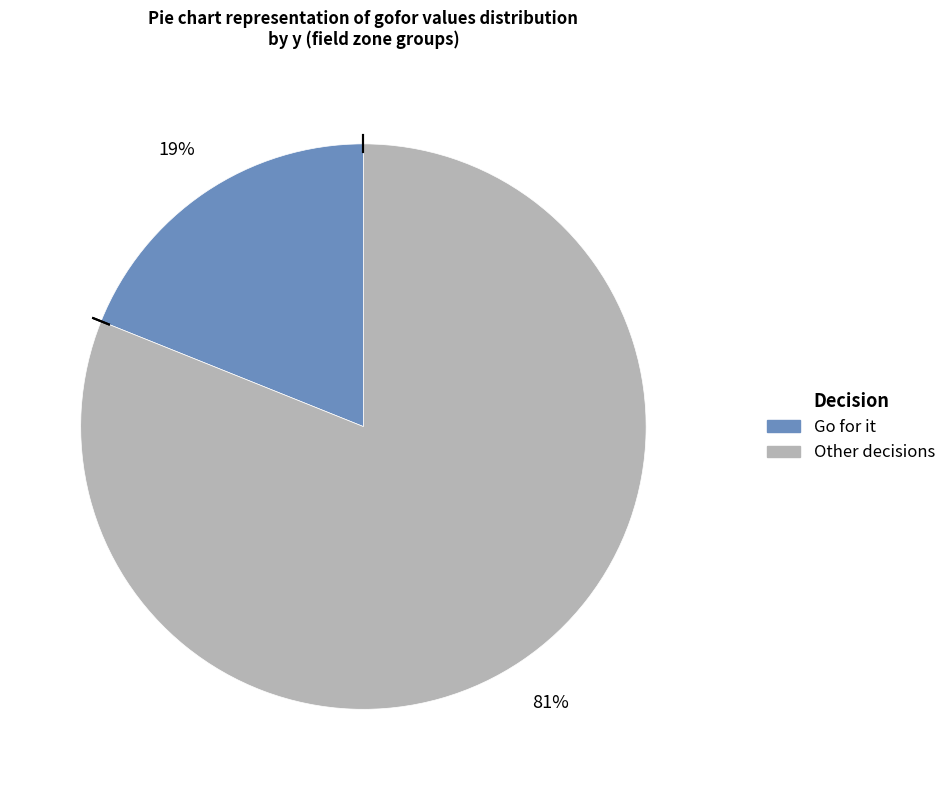

To the nearest percent, what is the average slice percentage?

50%